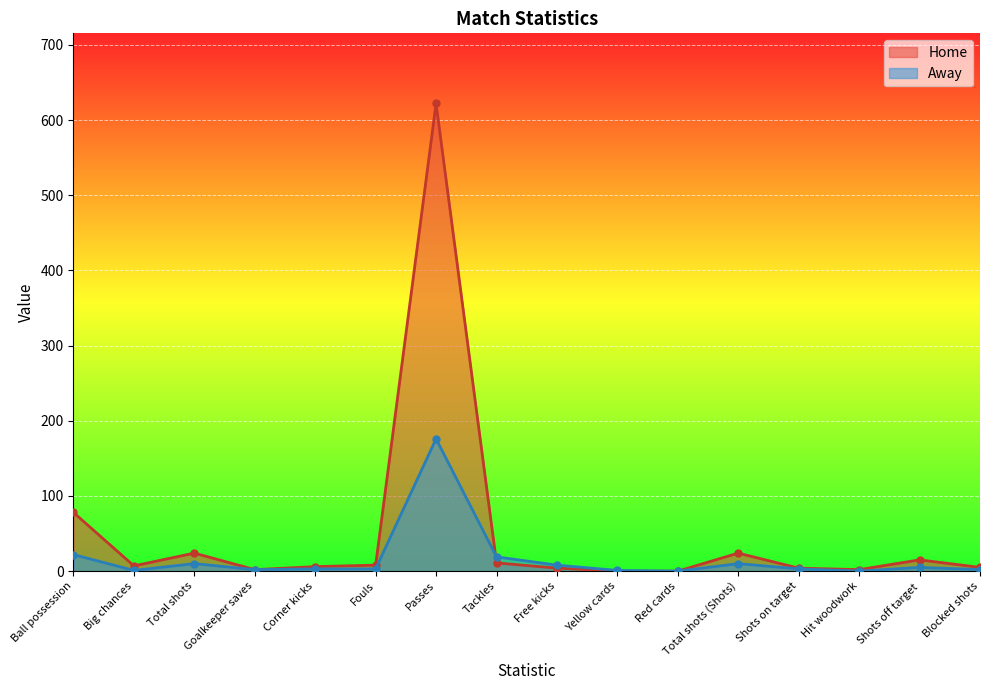

What position from the left is Tackles?

8